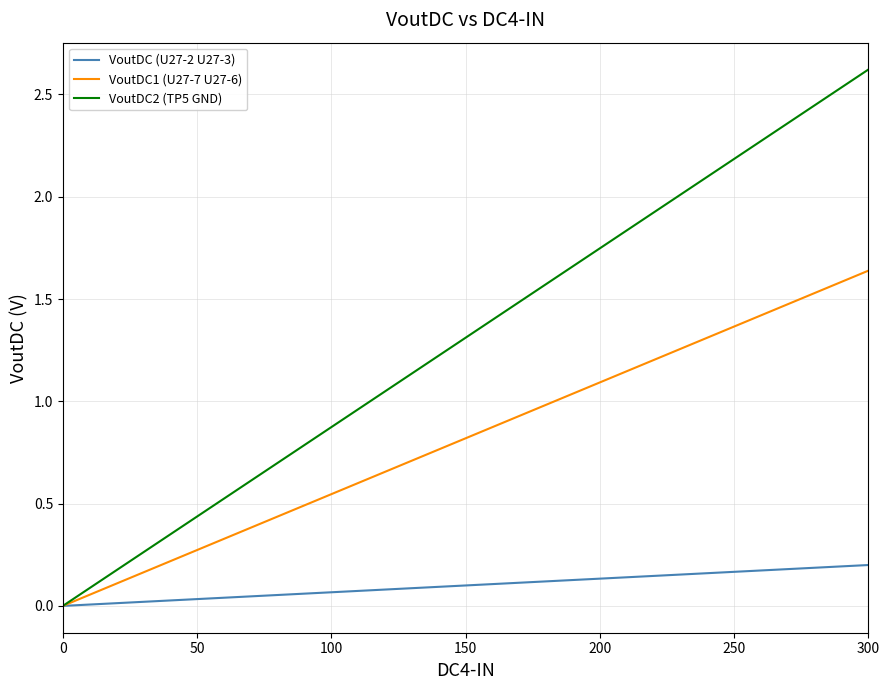

What is the greatest value displayed?

2.6